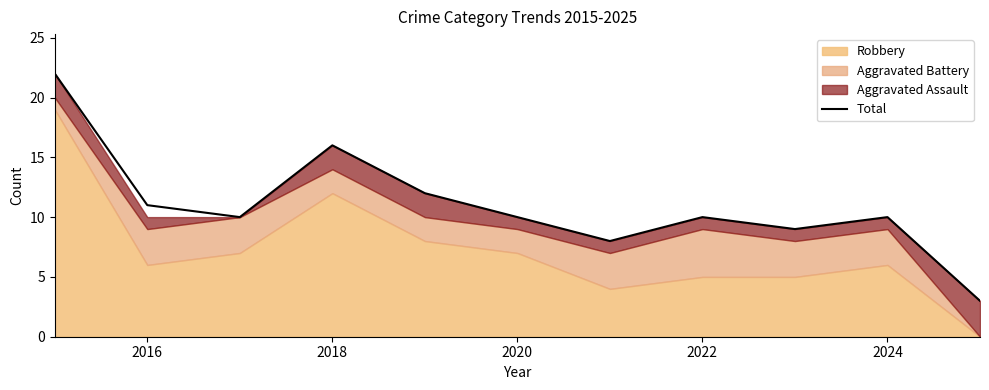

What value does the data have at 2016, to the nearest 5?

10